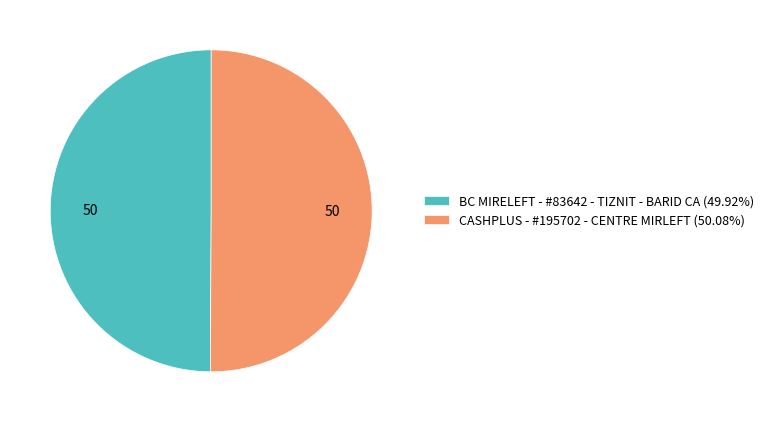

Count the number of slices in the pie.

2